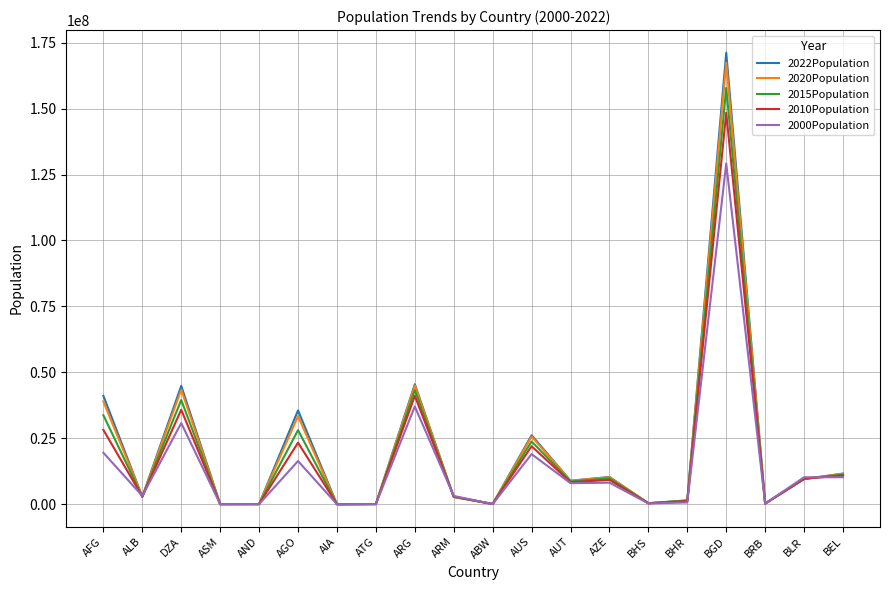

True or false: 2010Population has a value of 373272 at BHS.

True